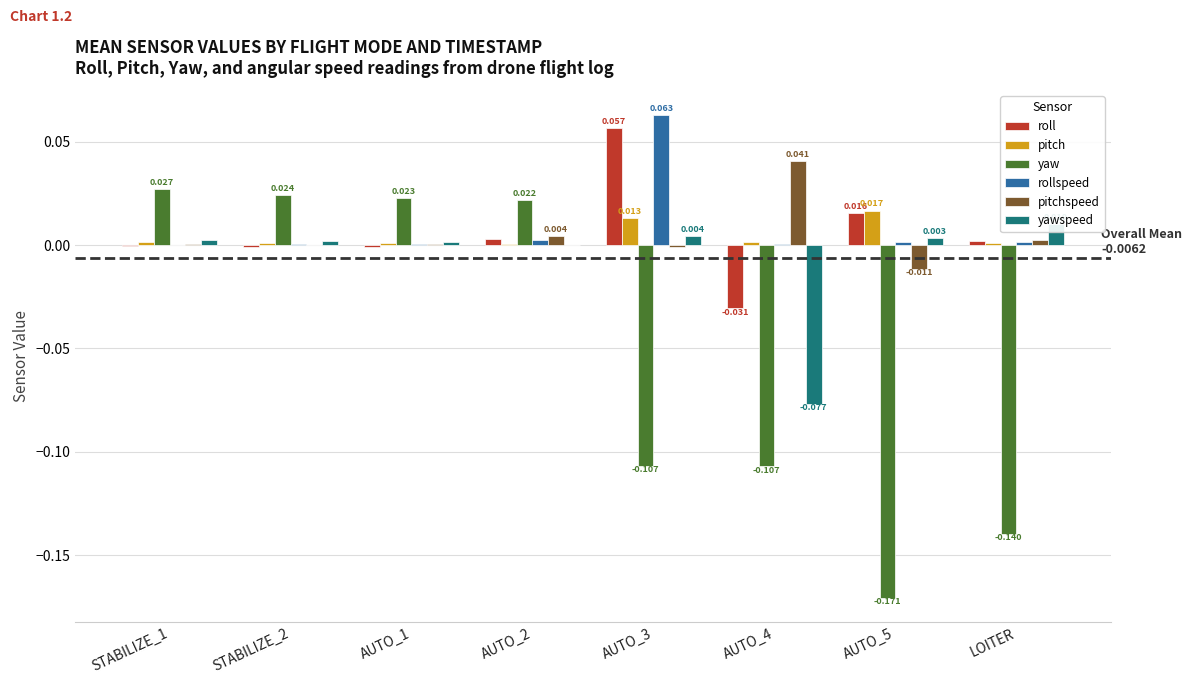

Where is pitchspeed nearest to the value 0?

STABILIZE_2